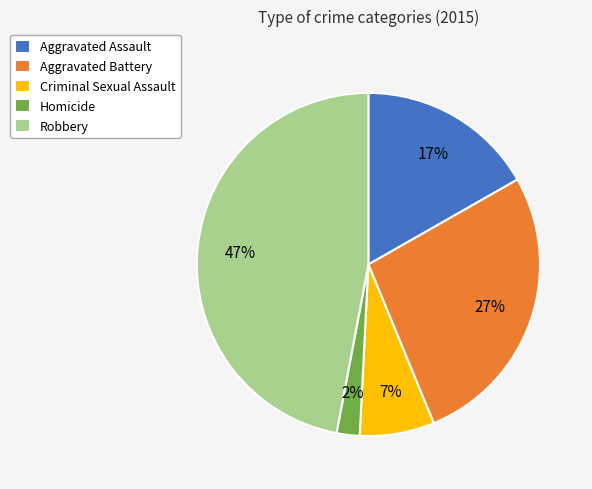

How many segments does this pie chart have?

5